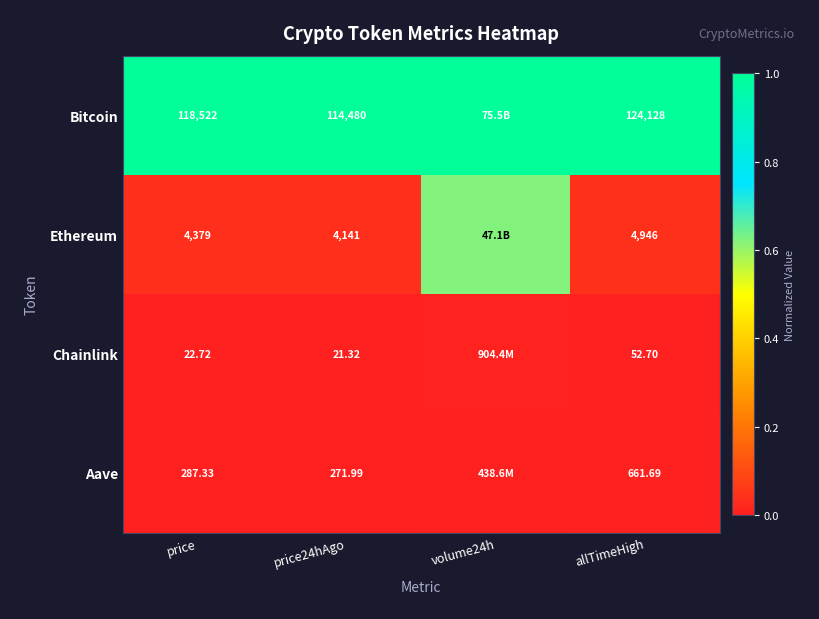

Which series has the largest total across all categories?

Bitcoin